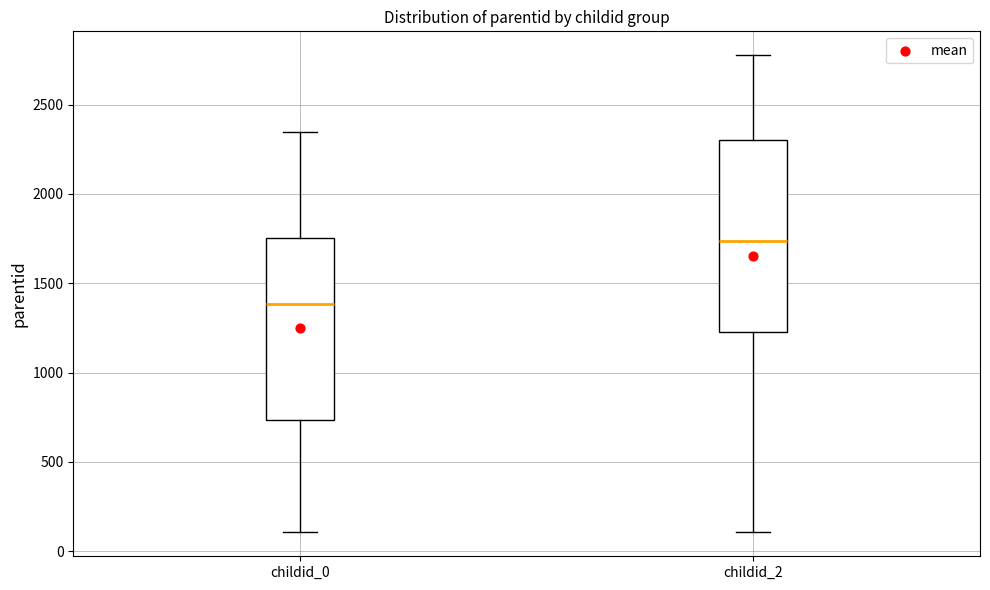

Reading left to right, transcribe this box plot: for each box, give where its median line is, the range the box spans, and where its two whiskers end, as read against the y-axis. The values are not printed on the chart, so give them approximately, as read against the axis.

childid_0: median 1400, box 750 to 1750, whiskers 100 to 2350
childid_2: median 1750, box 1250 to 2300, whiskers 100 to 2800